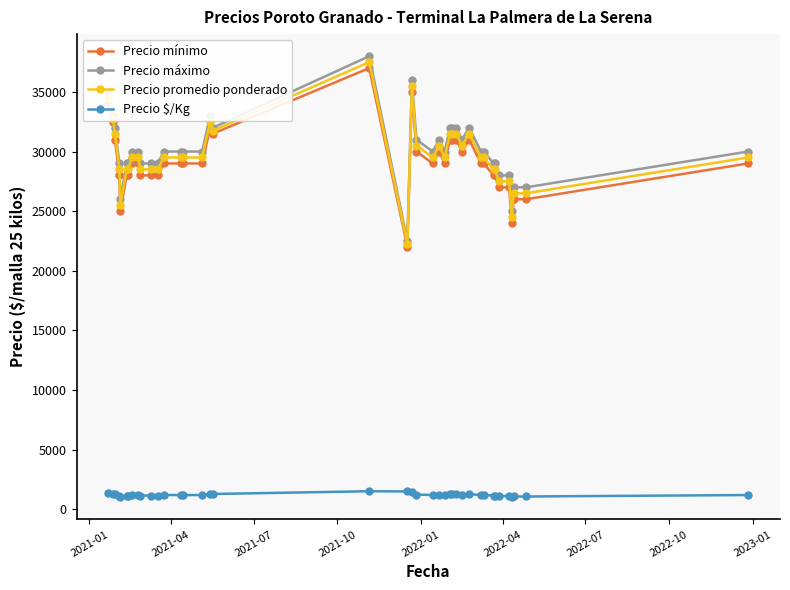

Which series has the largest total across all categories?

Precio máximo